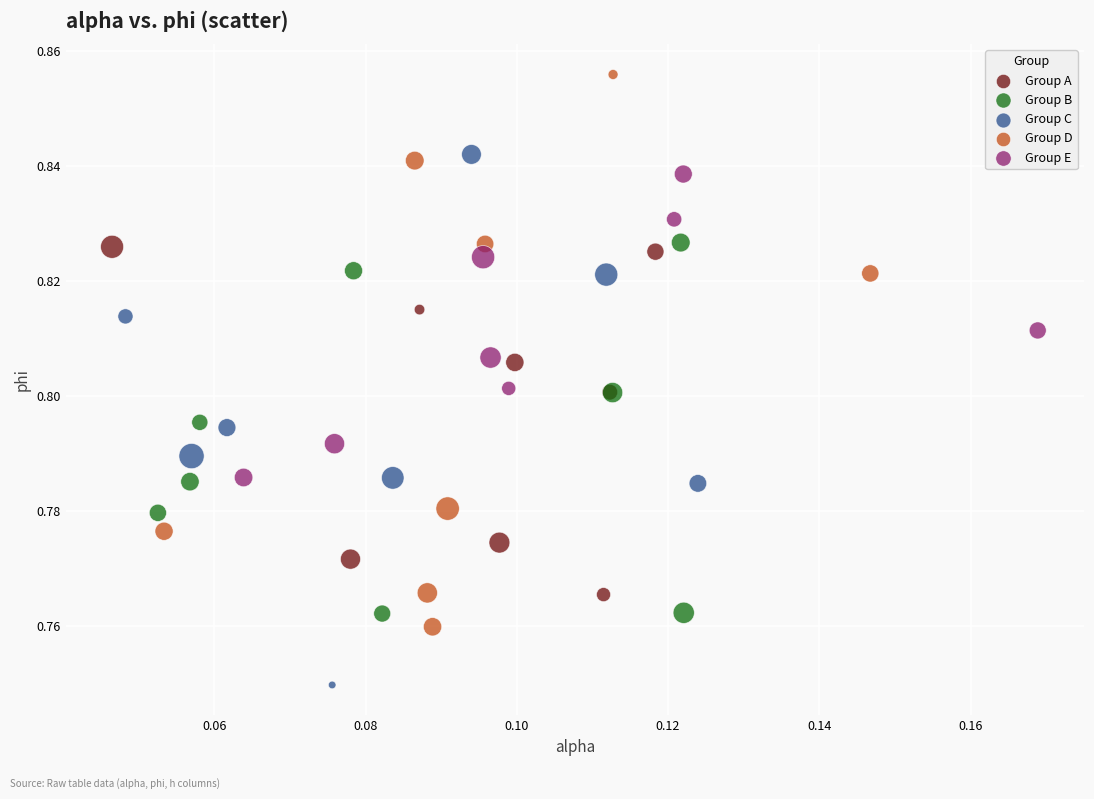

Which series has the widest spread of Y values?

Group D